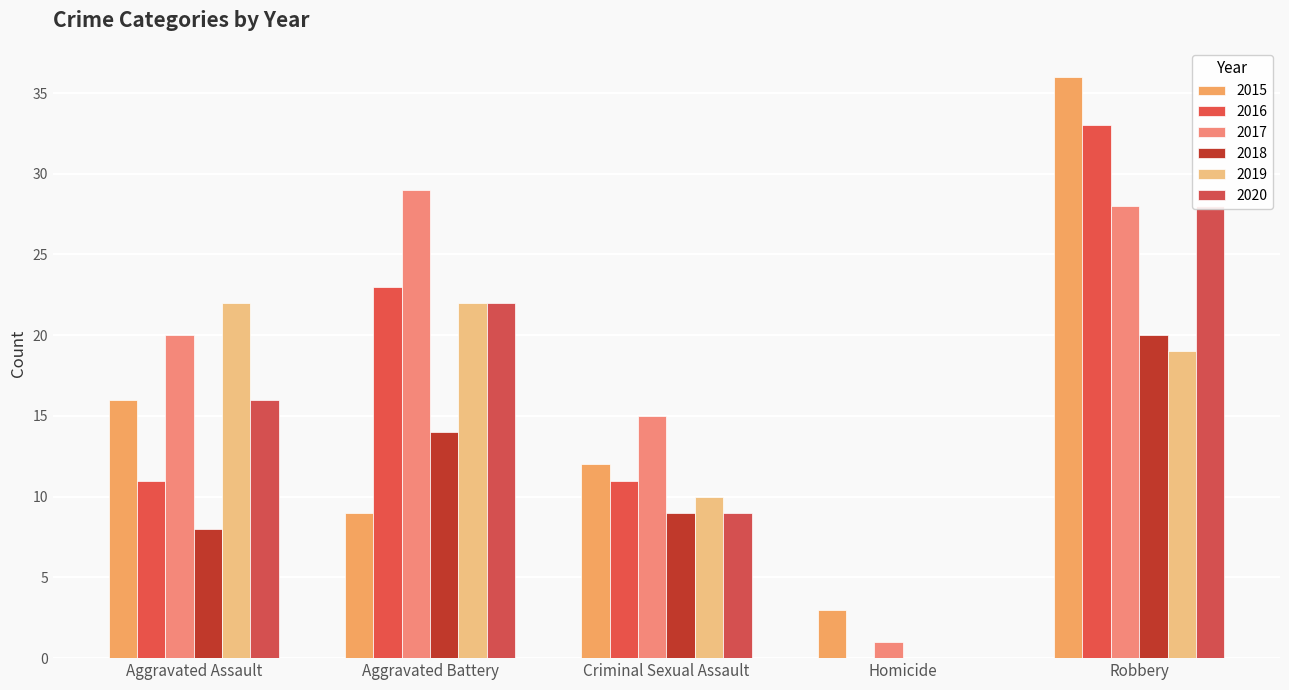

Is it true that 2017 equals 49 at Robbery?

False